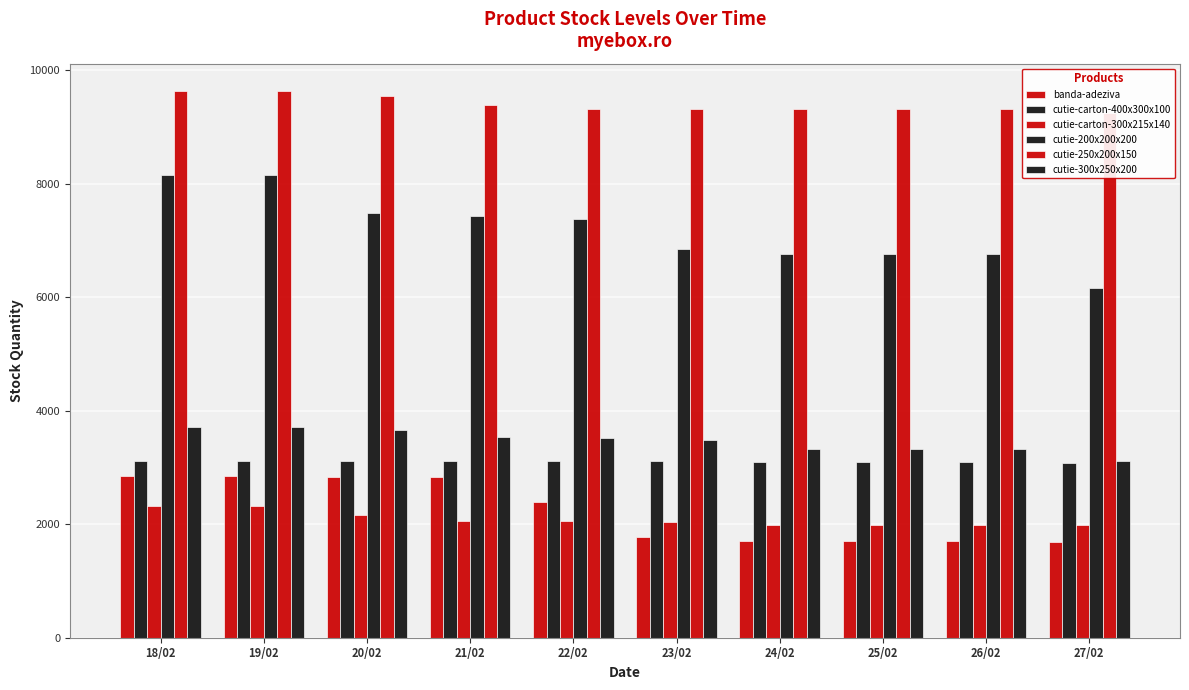

Is it true that banda-adeziva equals 4240 at 19/02?

False